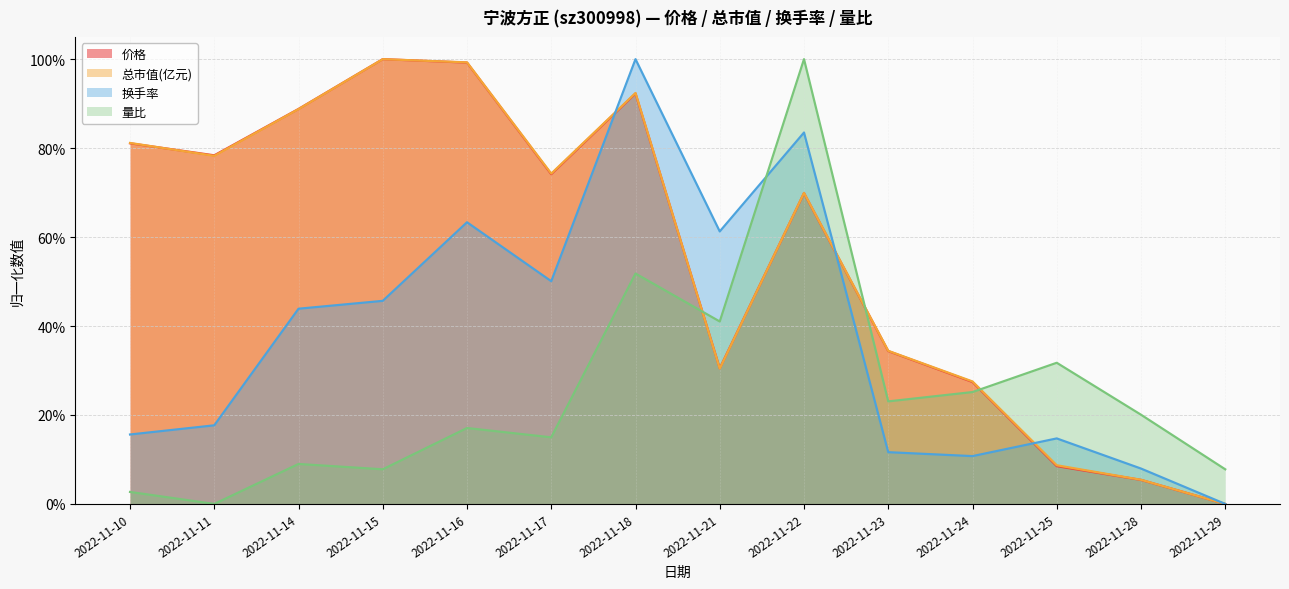

Which series has the largest range (max minus min)?

价格